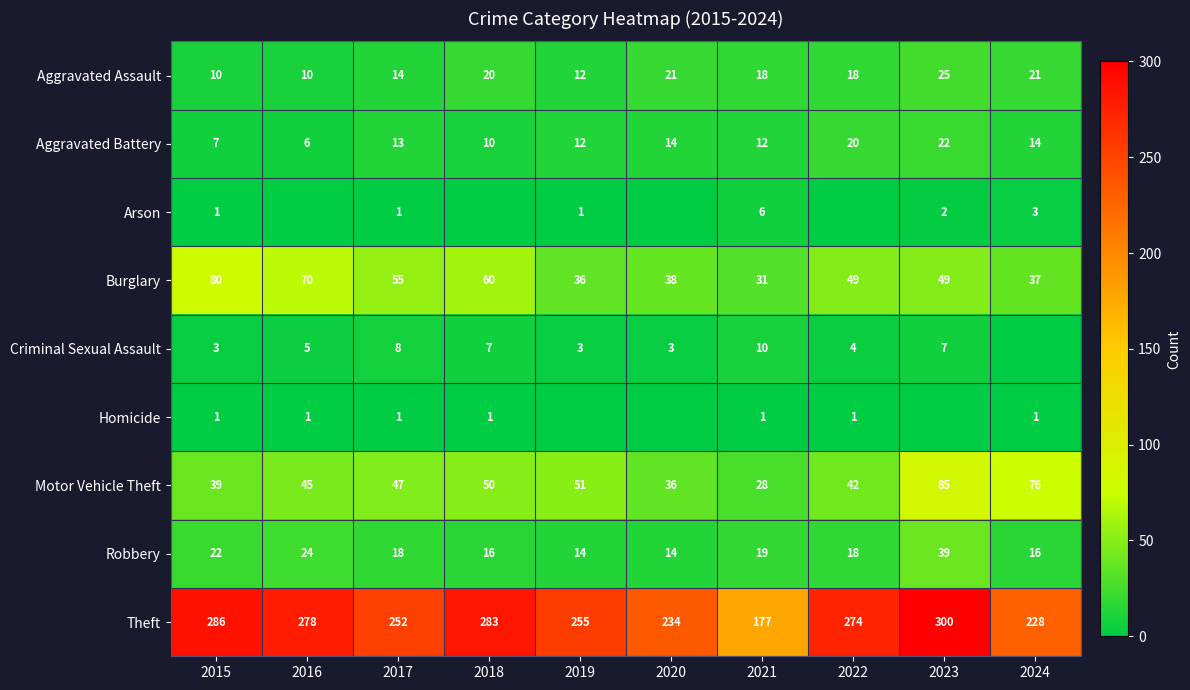

Between 2017 and 2015, which is larger?

2017